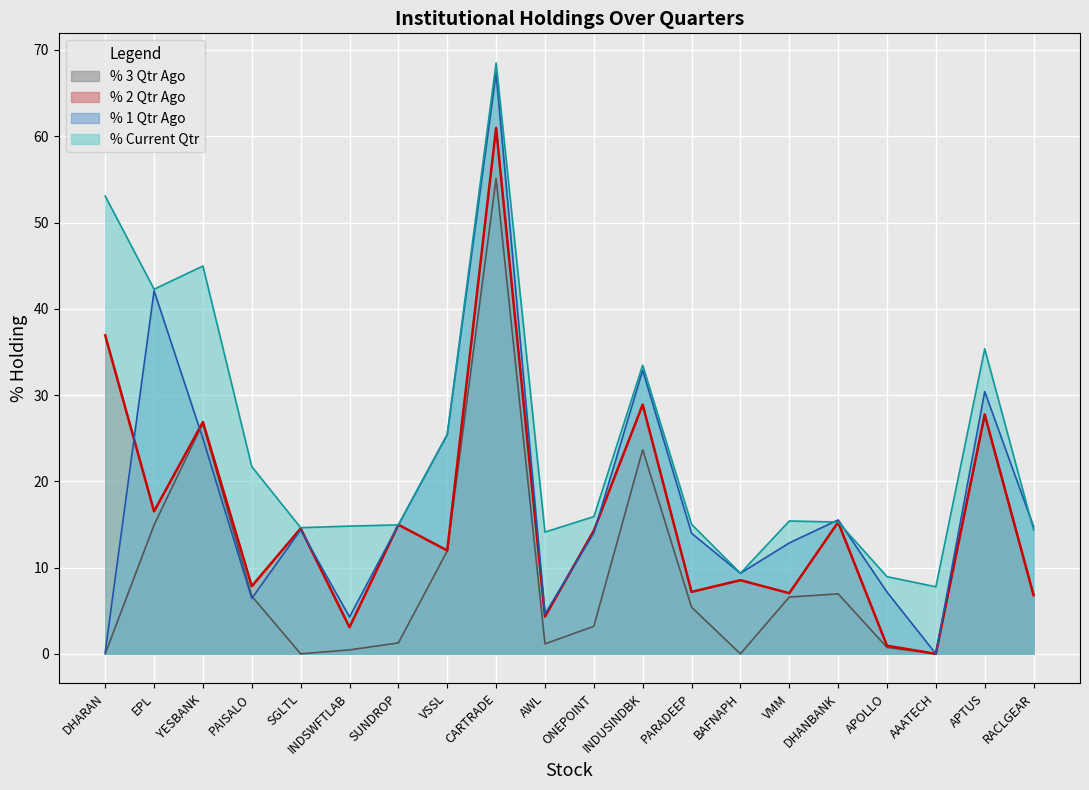

What is the maximum value for % Current Qtr?

68.5